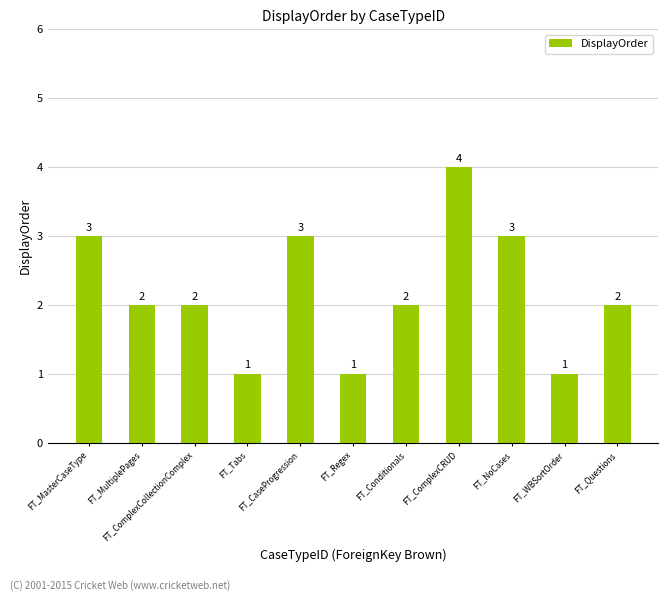

How many bars are there in total?

11